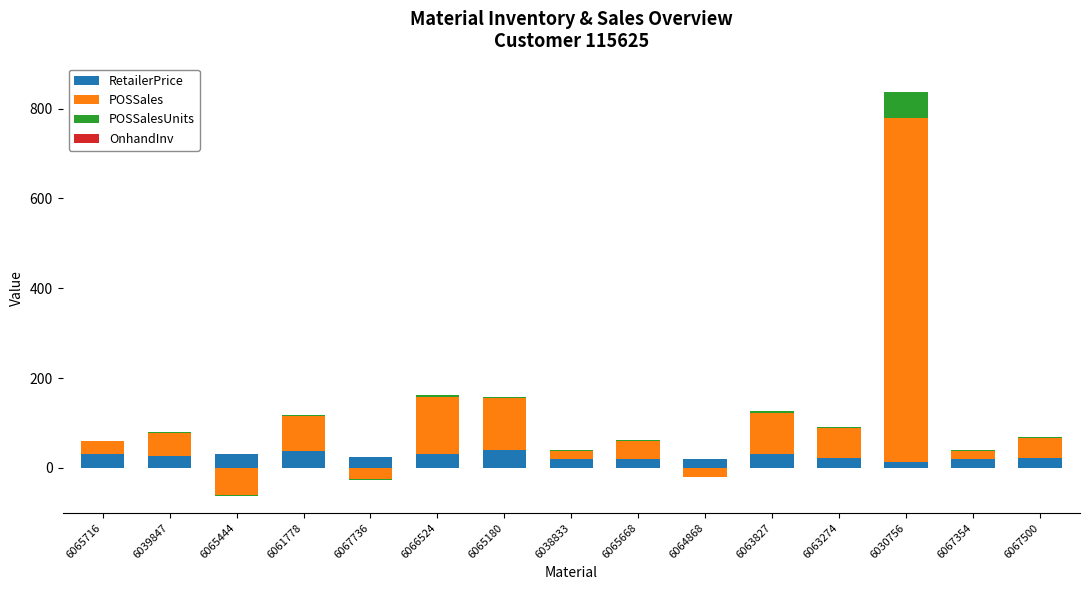

What is the average value of the RetailerPrice series?

26